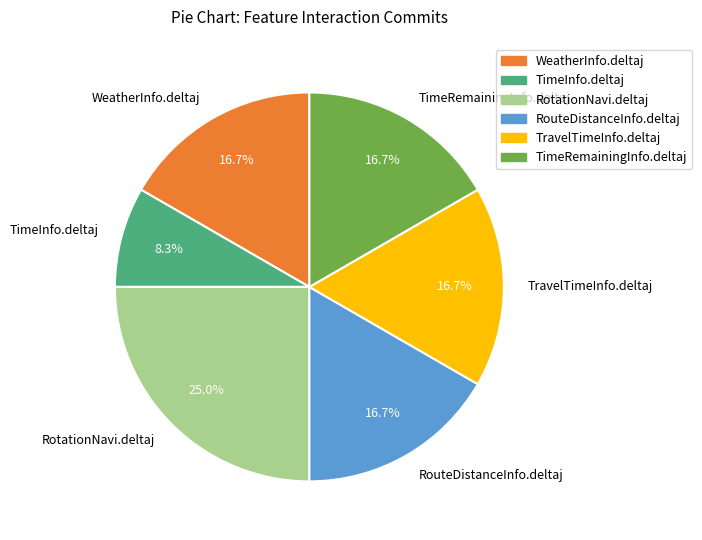

What percentage is the WeatherInfo.deltaj slice, to the nearest percent?

17%